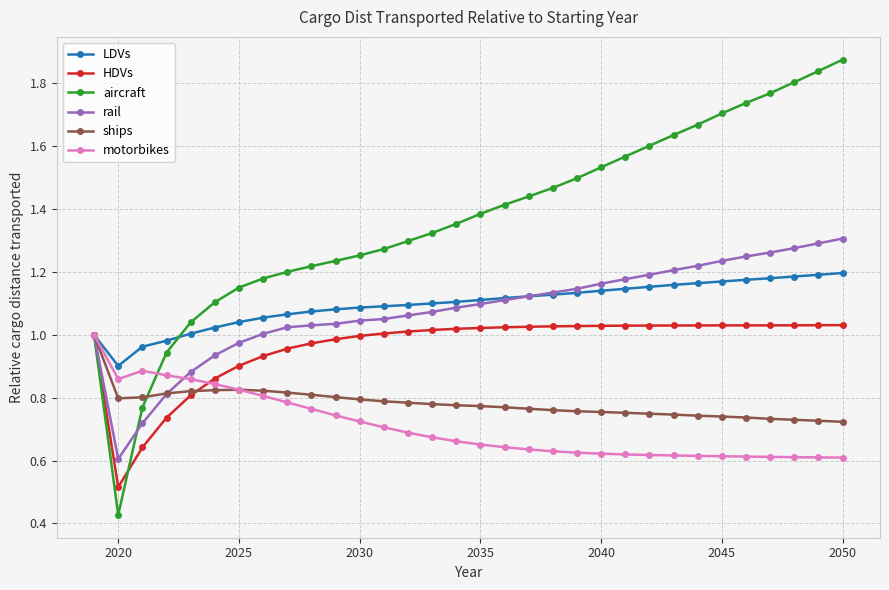

Which series has the widest spread of values?

aircraft